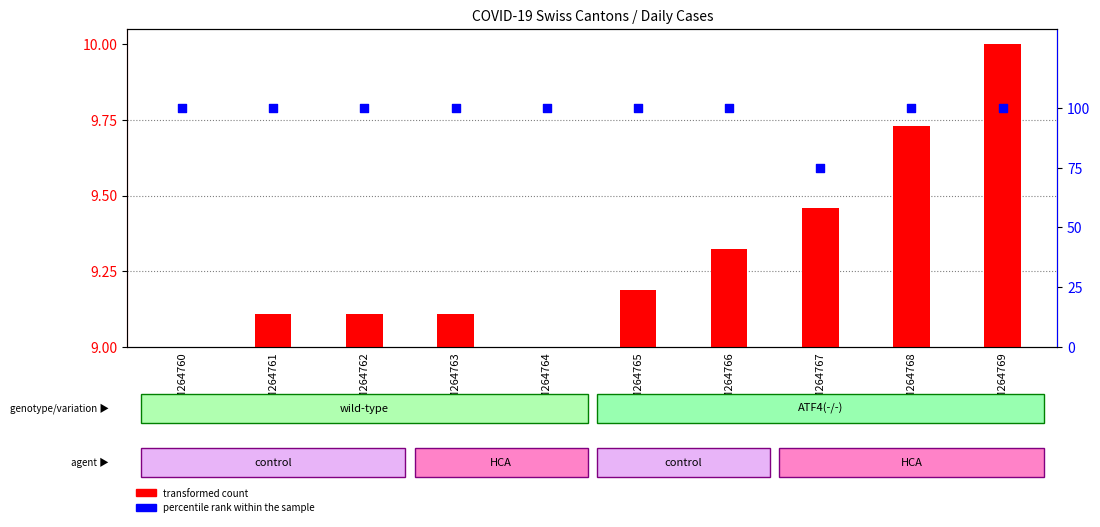

Which series has the largest total across all categories?

percentile rank within the sample